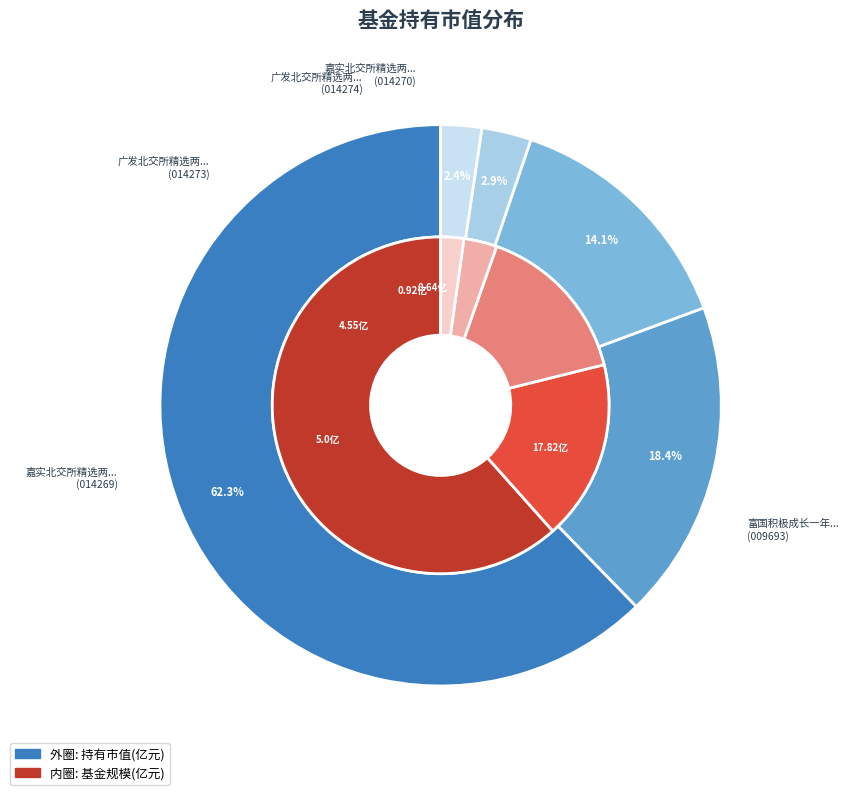

How many segments does this pie chart have?

5